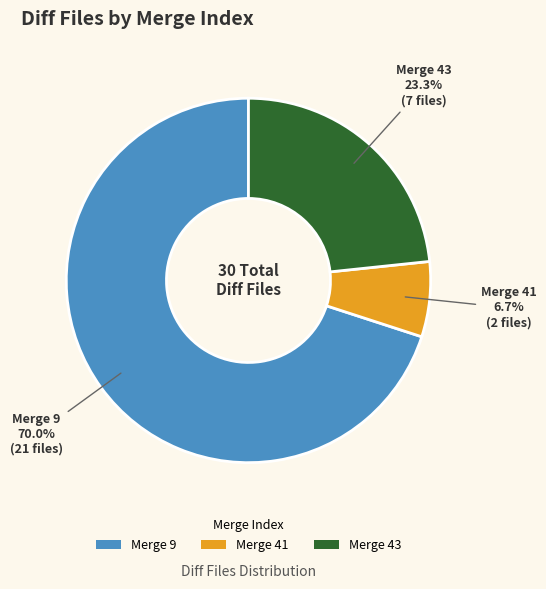

Rank the categories by value from highest to lowest.

Merge 9, Merge 43, Merge 41